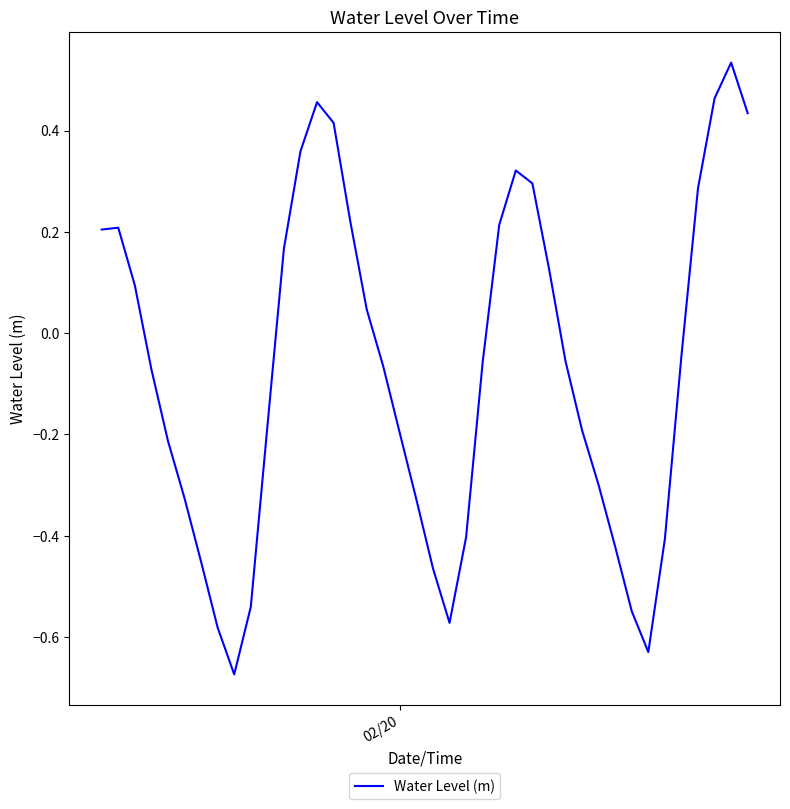

How many lines are shown in the chart?

1